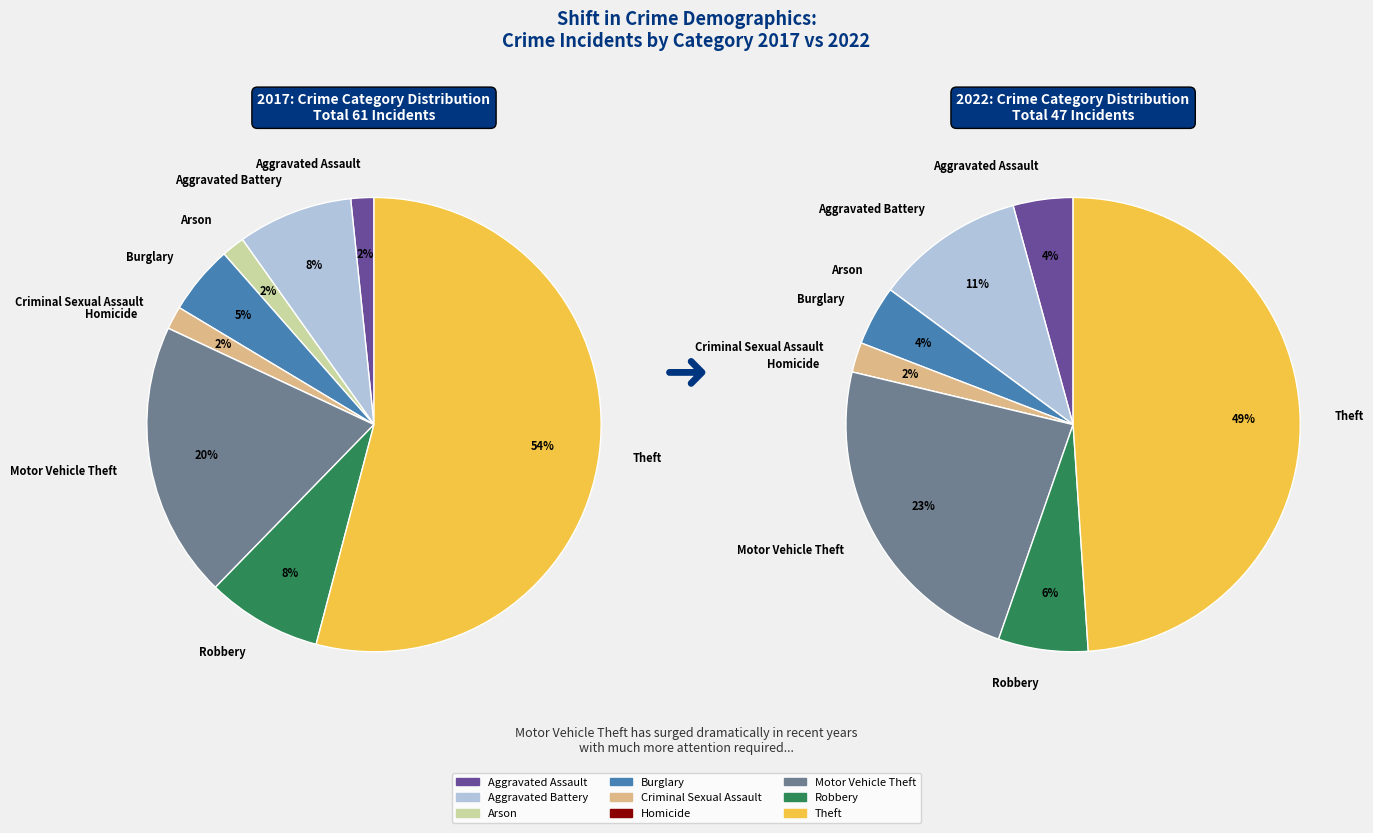

Is it true that 8 is 49% of the pie?

True